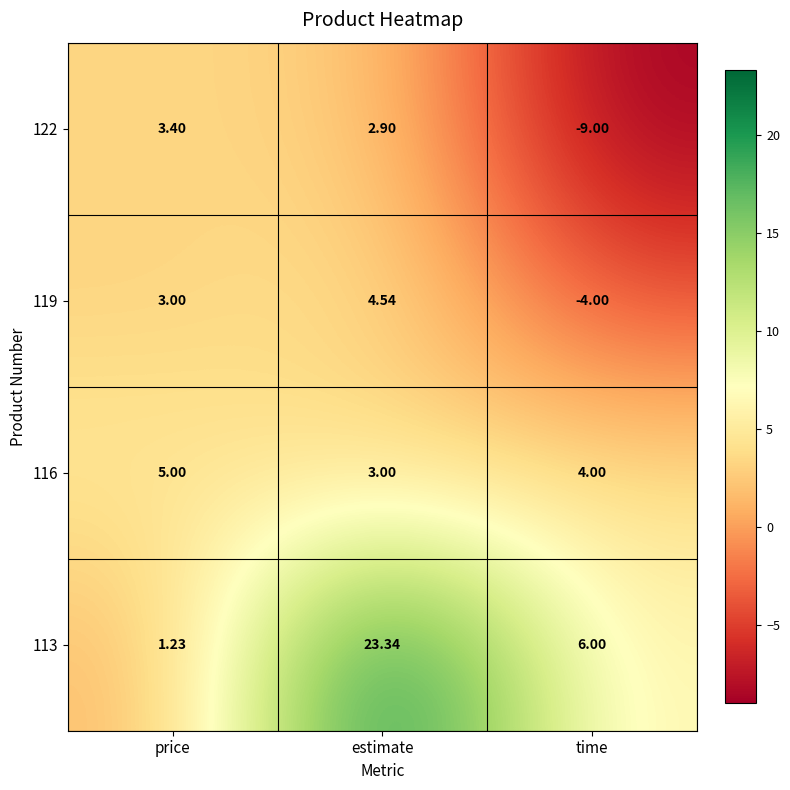

Where is 113 nearest to the value 12?

time